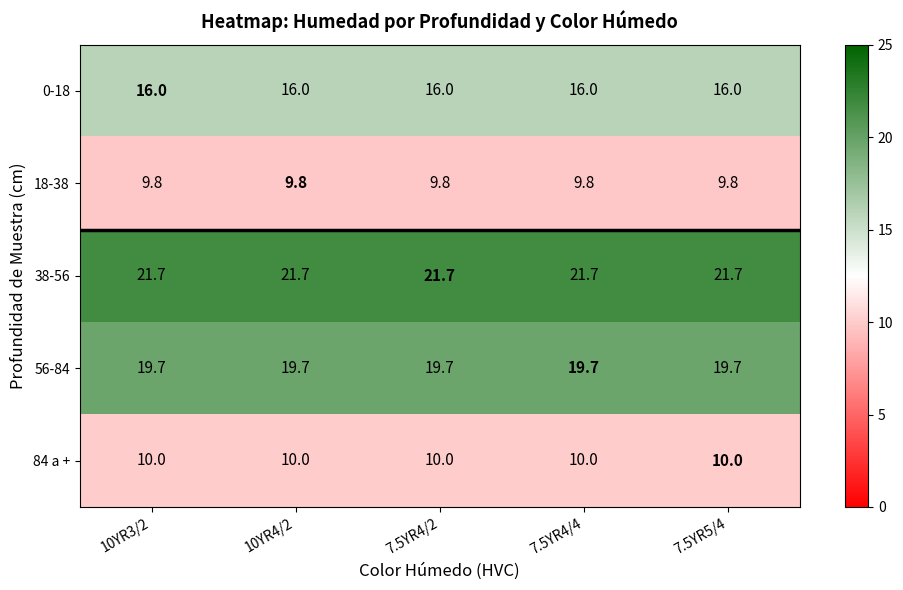

What is the difference between the highest and lowest values at 7.5YR5/4?

11.9